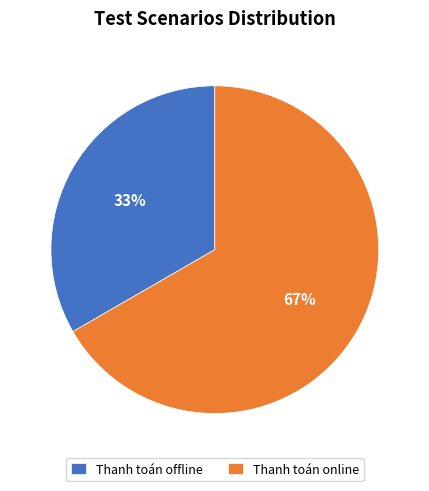

What is the majority slice?

Thanh toán online